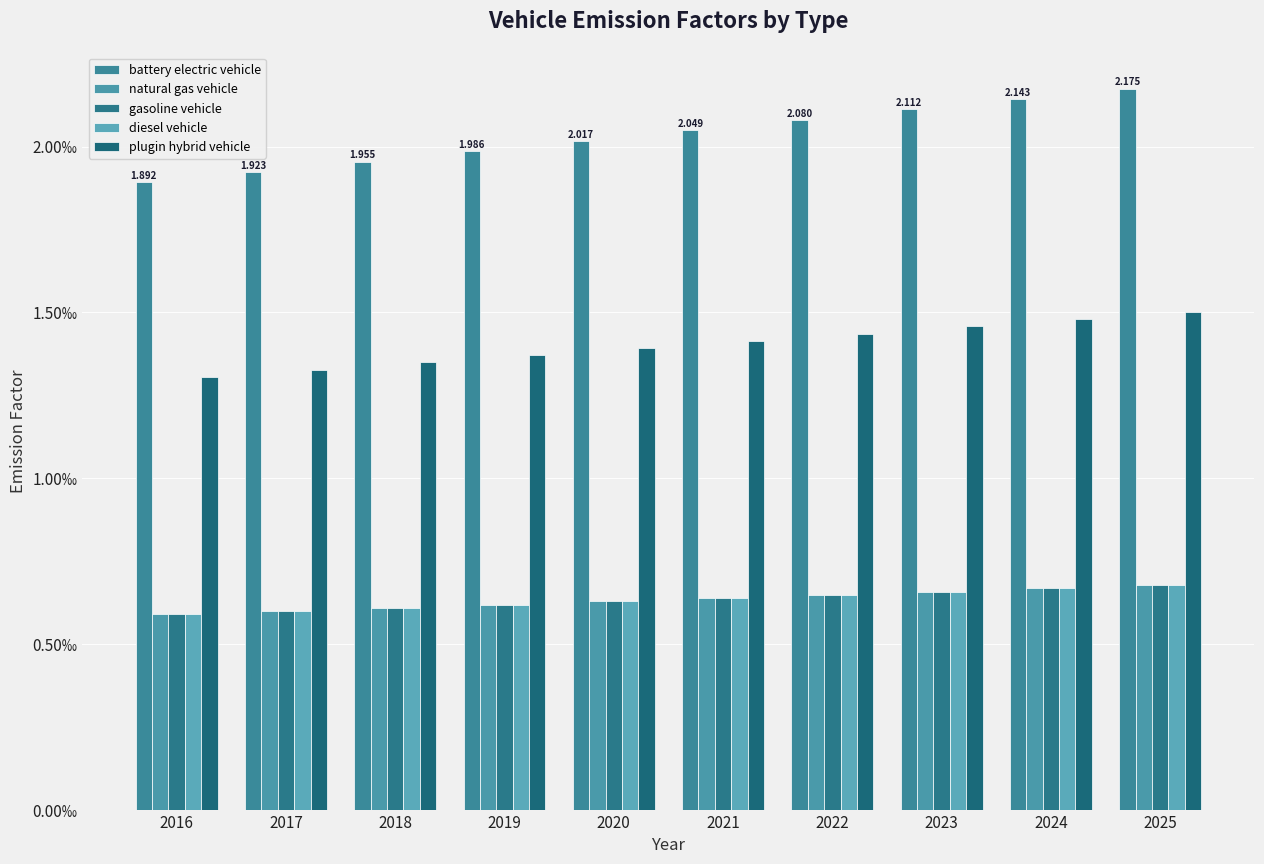

Are the bars horizontal?

No